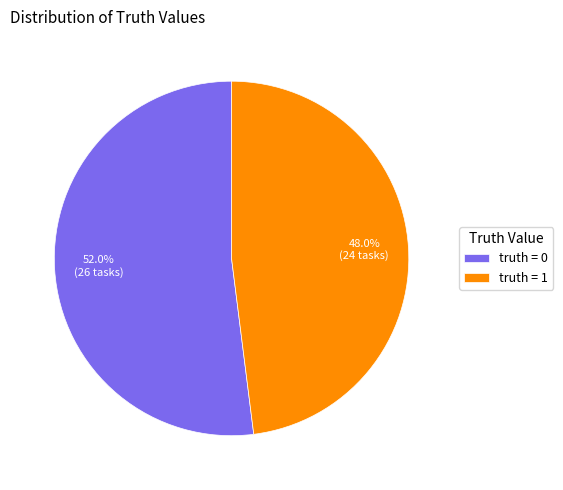

How many segments does this pie chart have?

2